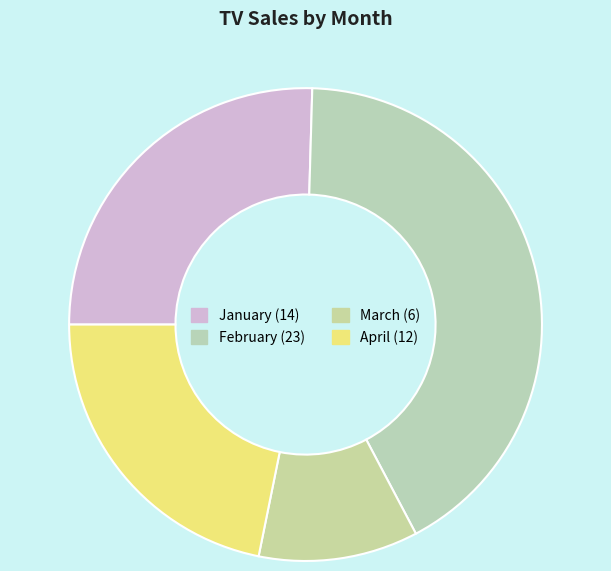

Rank the categories by value from highest to lowest.

February, January, April, March